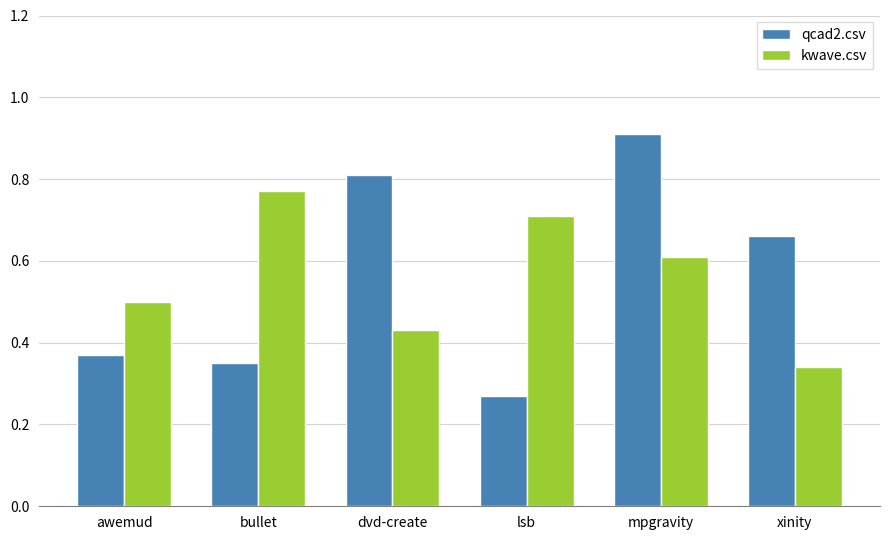

What is the label of the 2nd bar from the right?

mpgravity